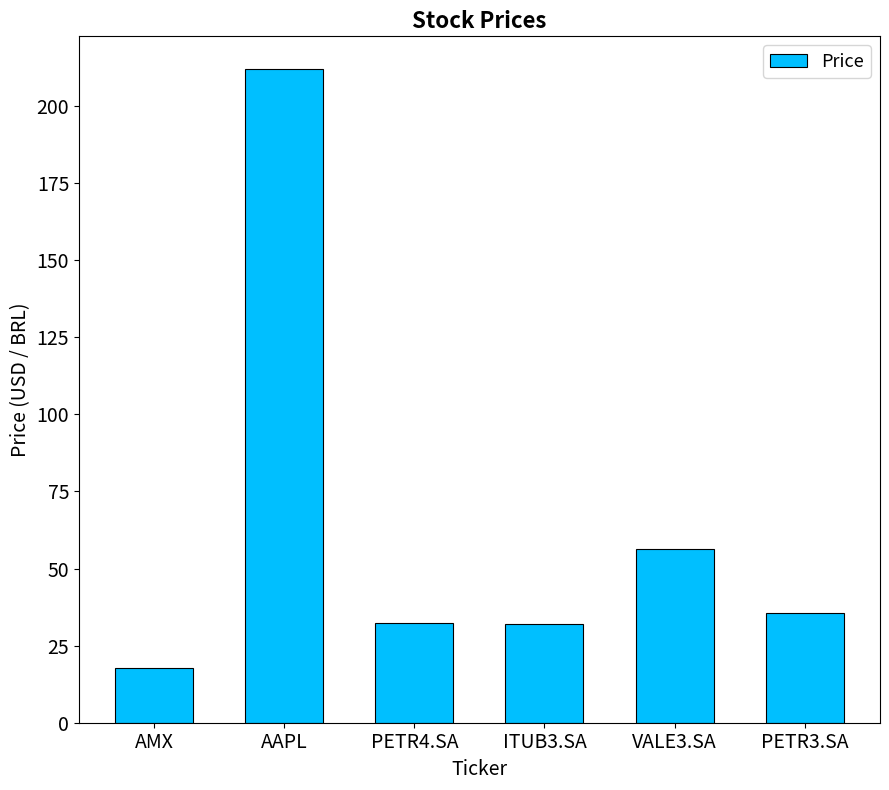

How many distinct data groups are displayed?

1